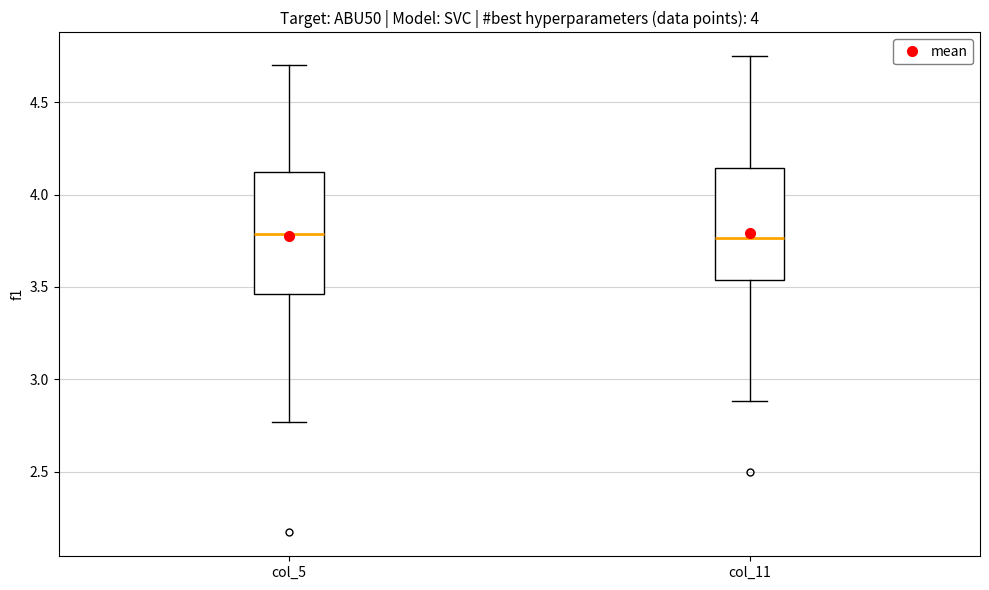

Which box is the tallest, from its lower edge to its upper edge?

col_5